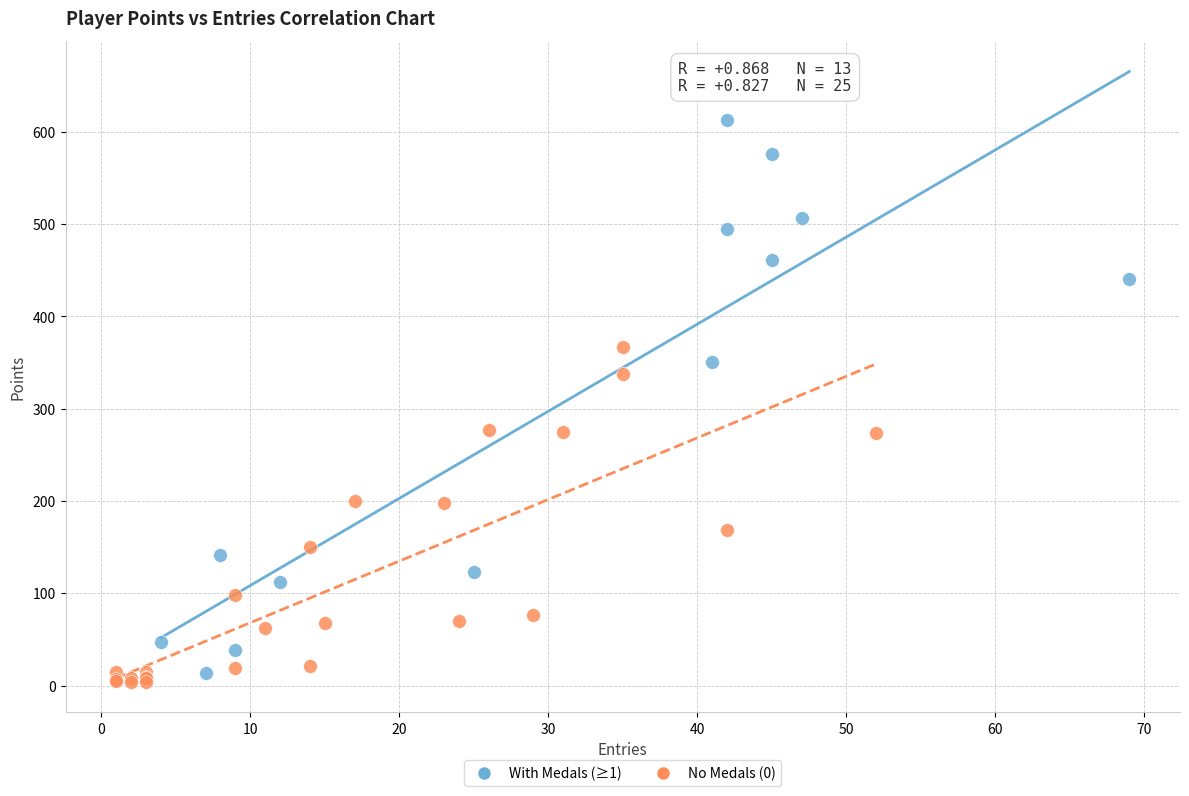

Which series has the widest spread of Y values?

With Medals (≥1)